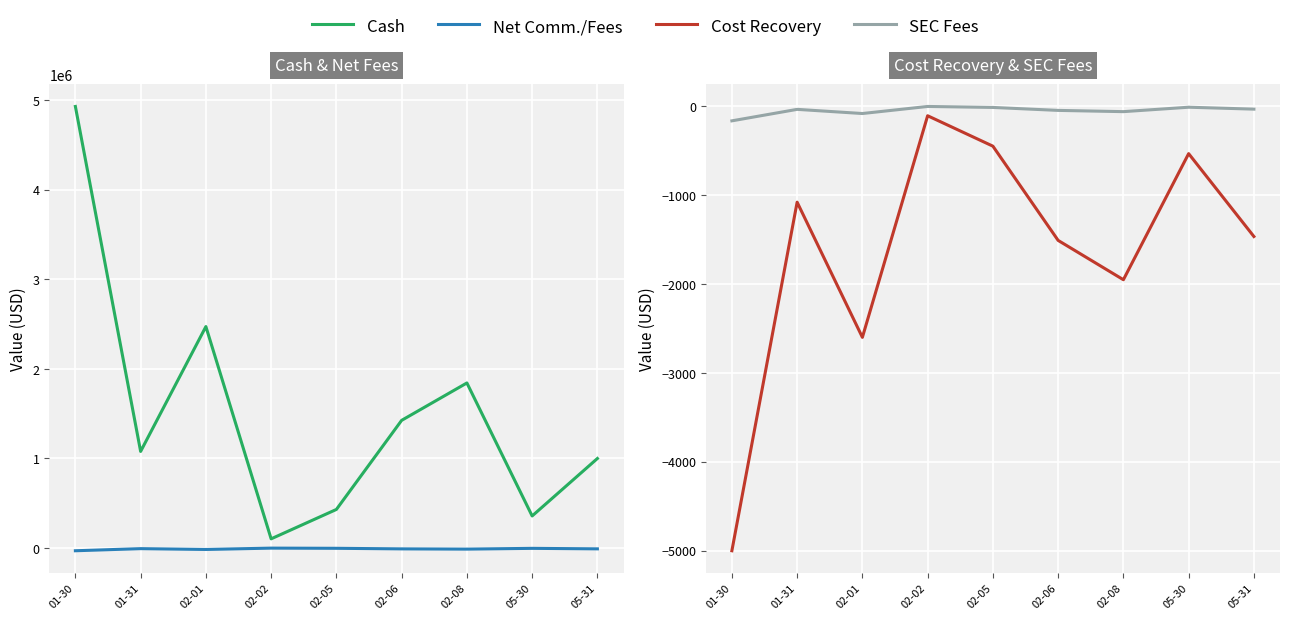

At which category does the chart reach its minimum across all series?

01-30